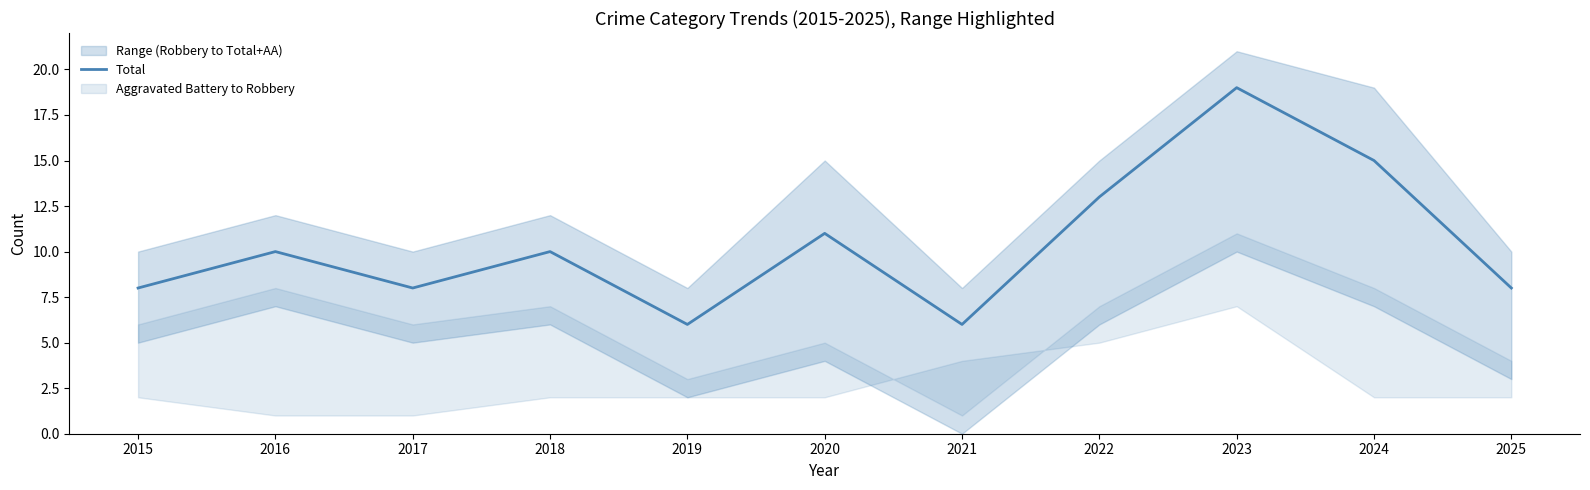

What is the highest value of the Total series?

19